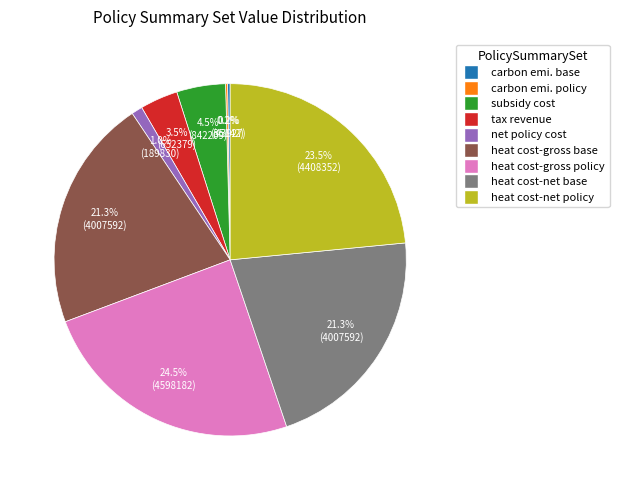

What is the largest slice in the pie chart?

heat cost-gross policy